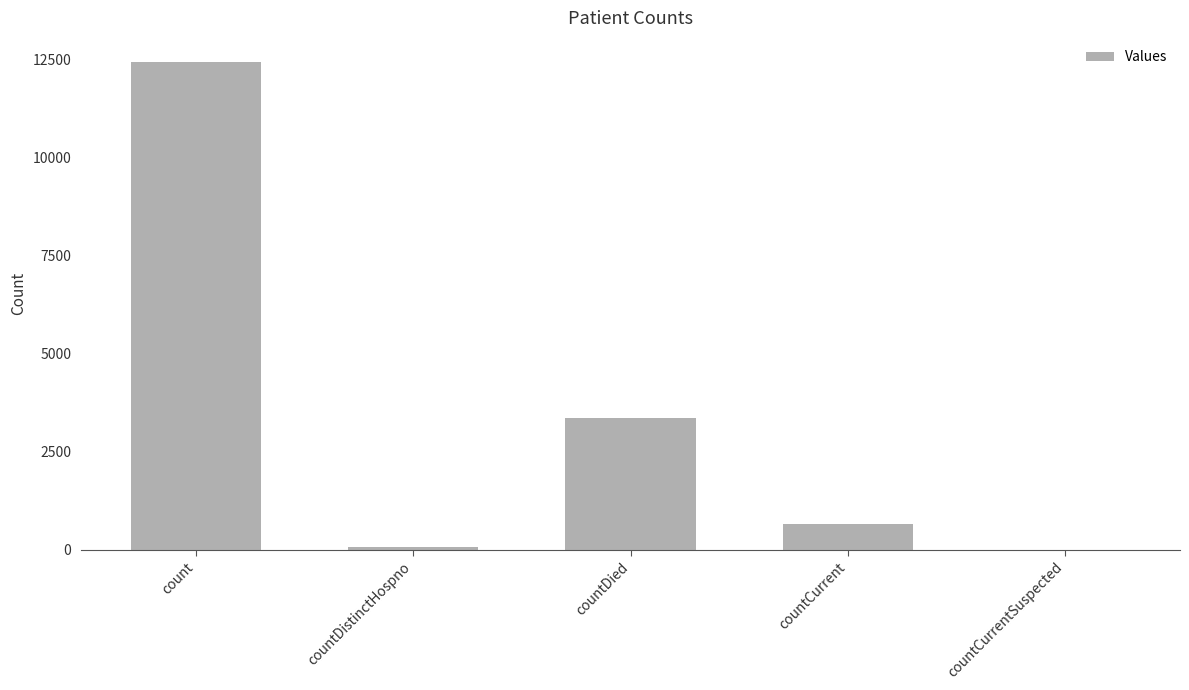

What is the sum of the values at count and countCurrentSuspected?

12420